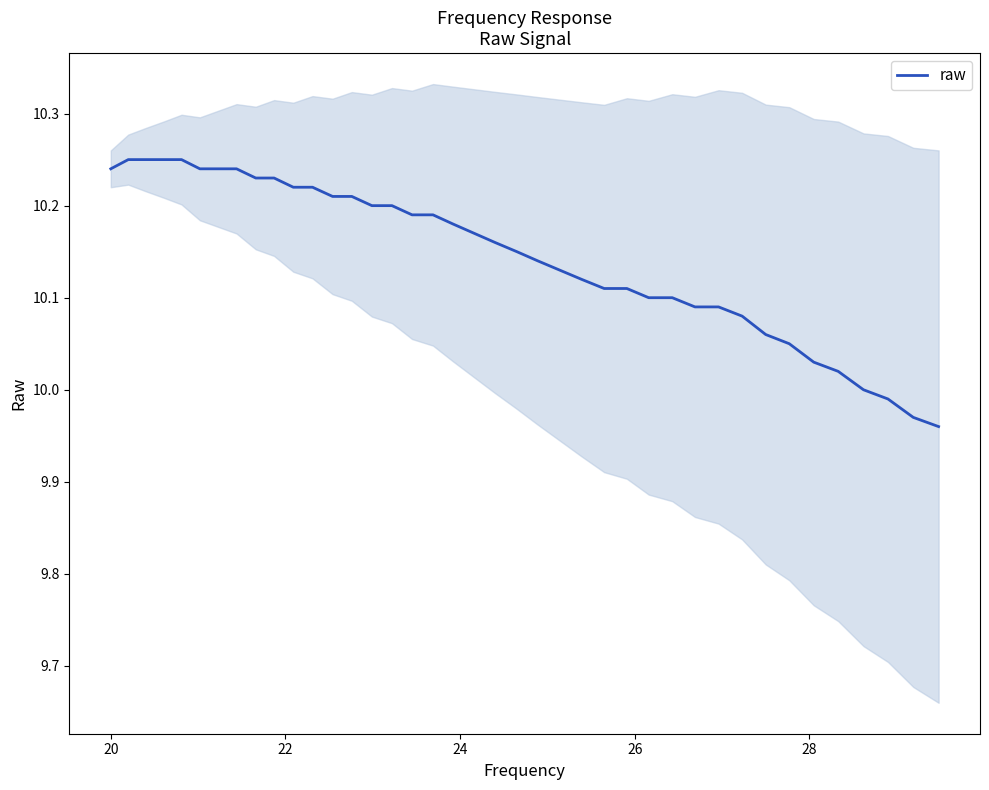

What is the difference between the second highest and minimum values?

0.3